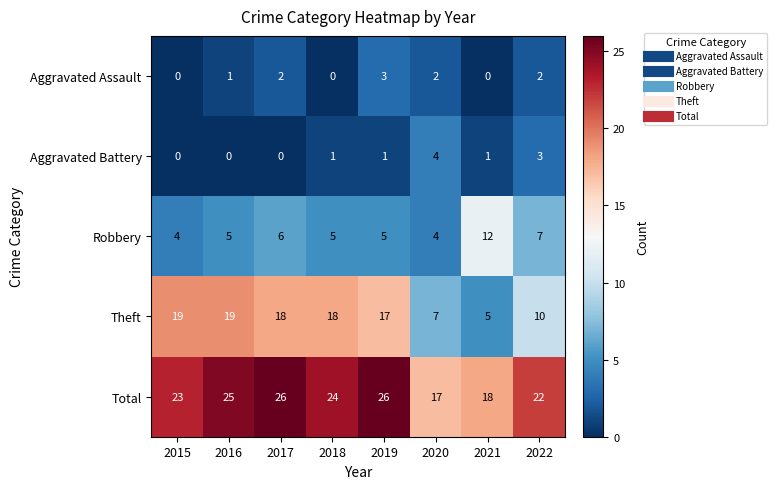

The Aggravated Battery series shows 0 at 2017. True or false?

True